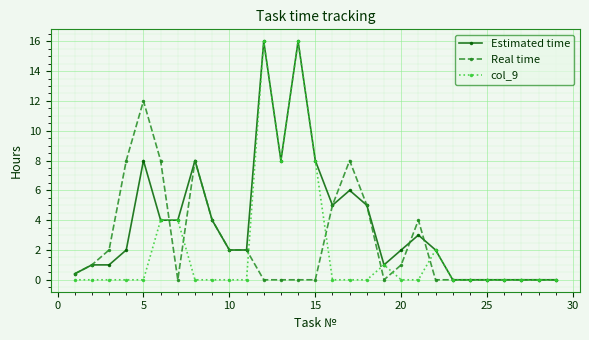

What is the highest value of the Estimated time series?

16.0